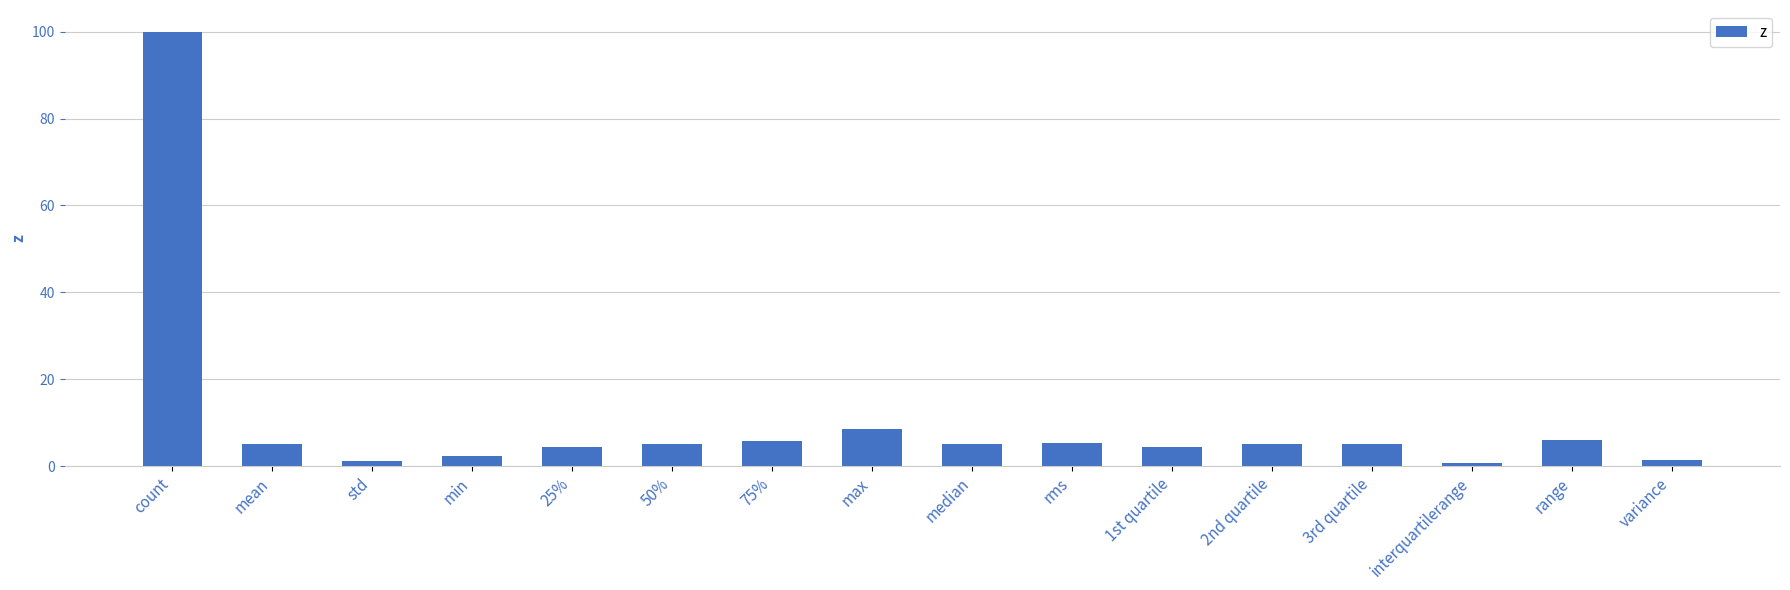

What is the label of the 15th bar from the left?

range